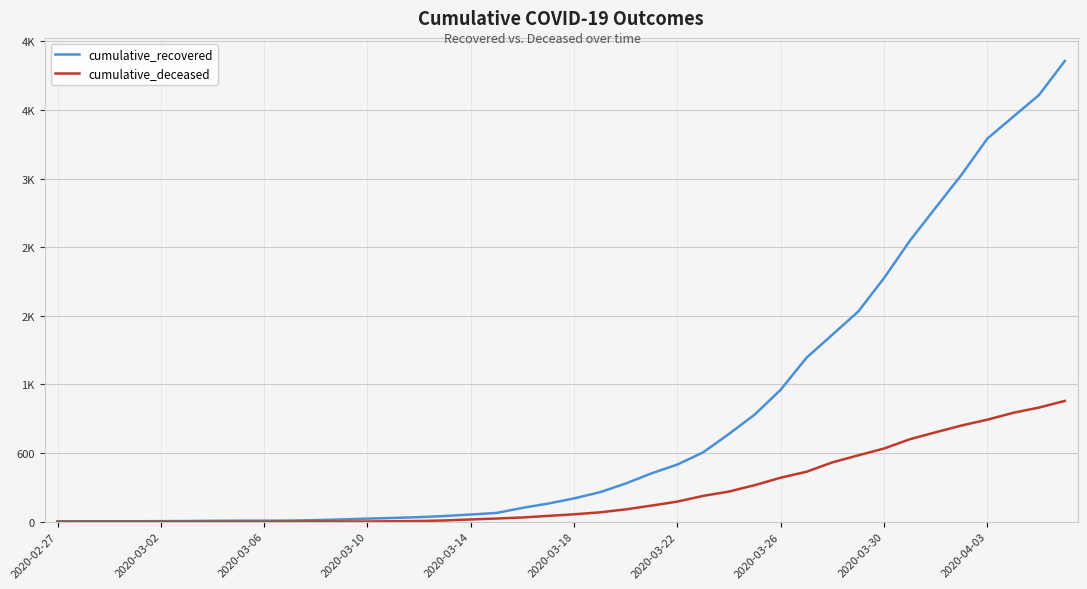

List the series in order of their overall mean, highest first.

cumulative_recovered, cumulative_deceased